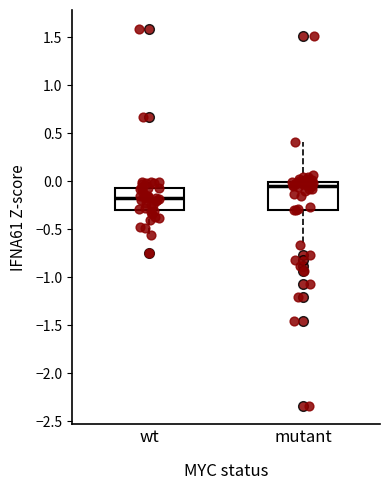

Which box has the highest median line?

mutant